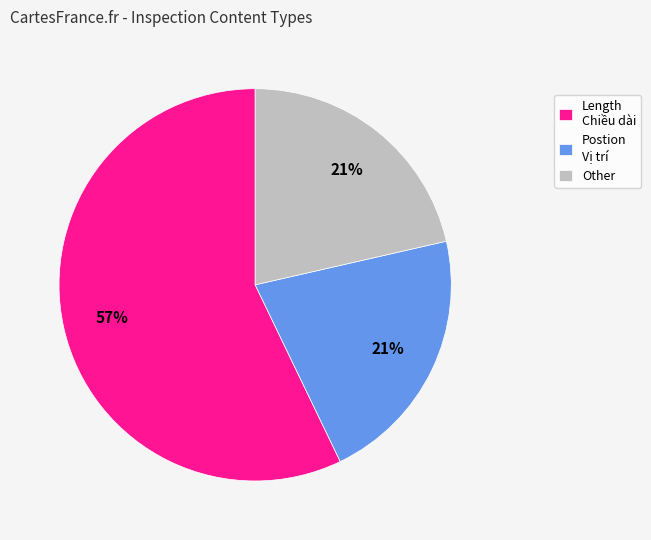

Approximately how many times larger is the value at Other compared to Length Chiều dài?

0.4